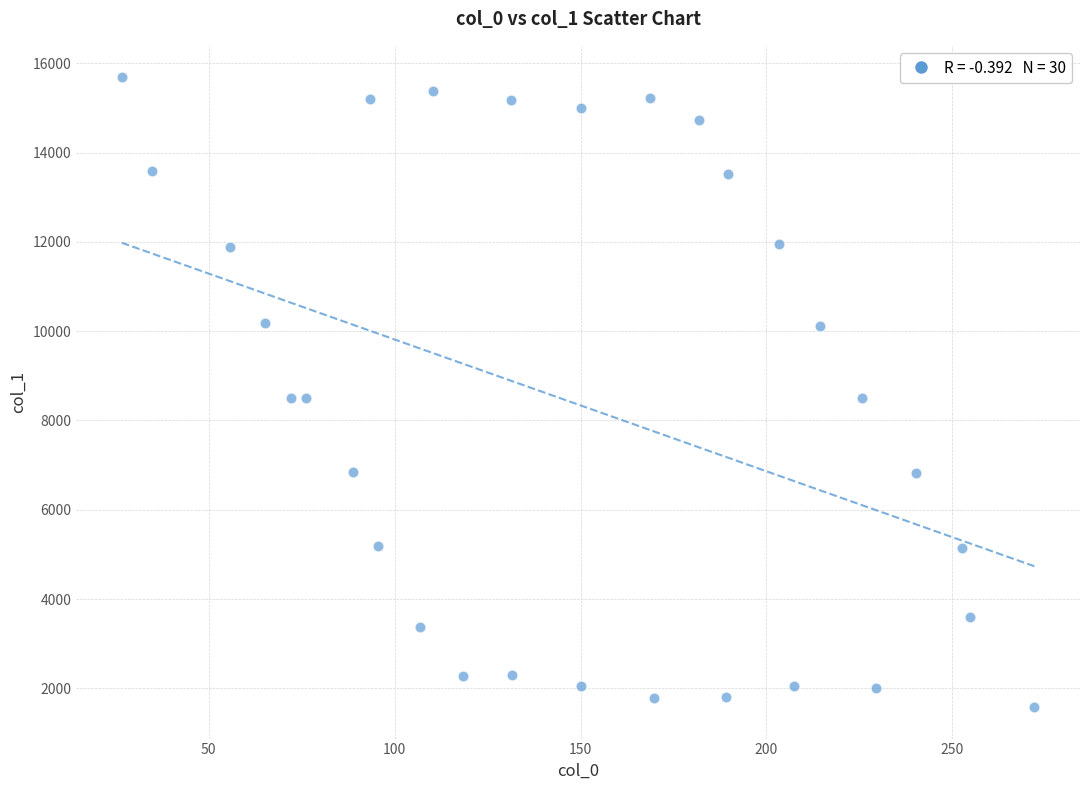

What is the range of X values (max minus min)?

245.4